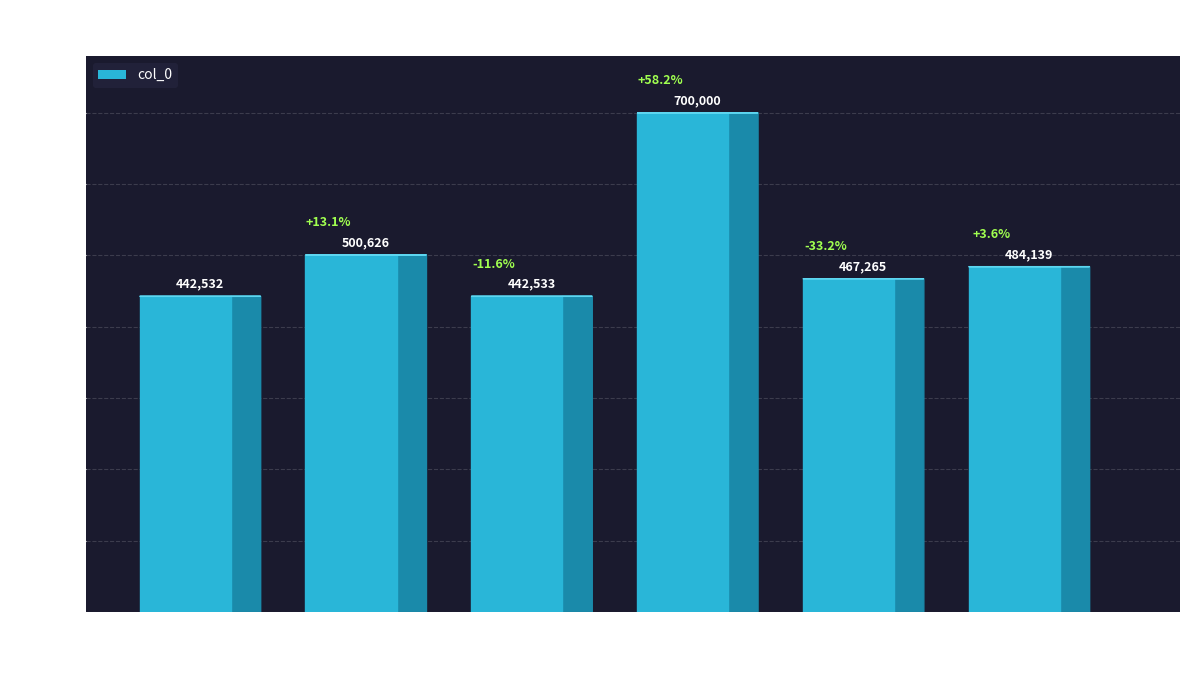

Reading right to left, list all the values displayed in this chart.

人生二首 其一=484139	慨人生二首=467265	人生二首=700000	慨人生二首 其二=442533	人生二首 其二=500626	慨人生二首 其一=442532